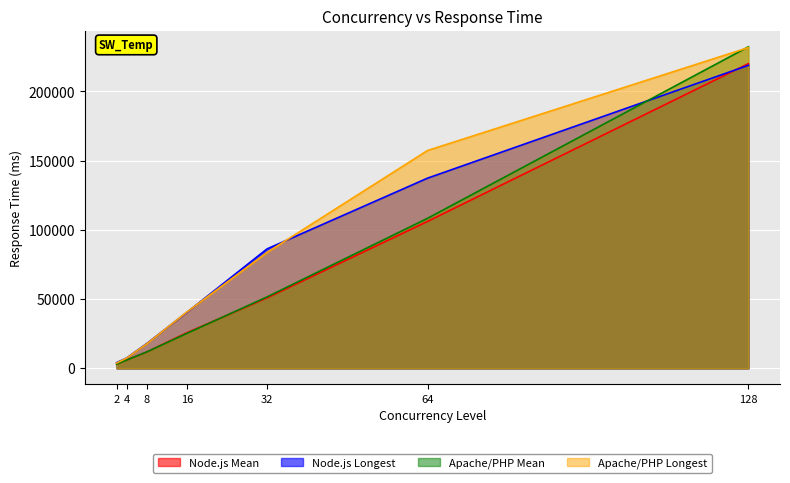

Reading left to right, list all the values displayed in this chart.

Node.js Mean: 3024.6	6077.8	11787.8	25703.4	50890.4	106119.2	220125.7
Node.js Longest: 4120.4	7487.6	17899.6	40413.6	86283.8	137380.2	218896.4
Apache/PHP Mean: 3021.9	5982.0	11844.9	25199.1	51596.3	108346.9	232271.9
Apache/PHP Longest: 3807.6	7420.0	17677.8	40672.2	83728.4	157344.8	231707.2